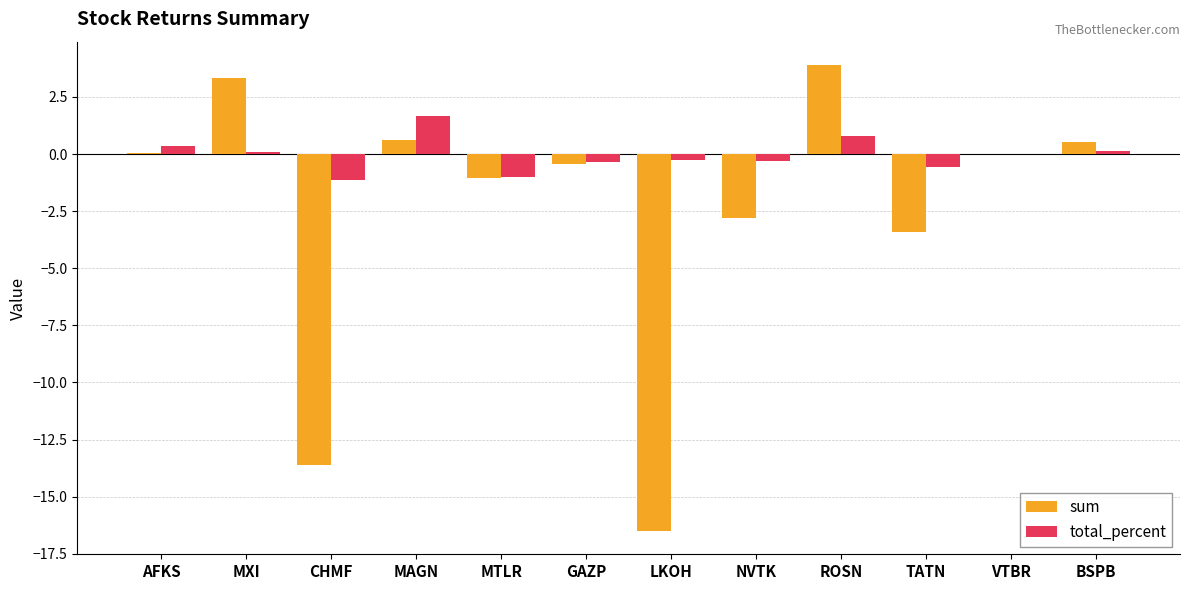

At which label does total_percent first exceed 0?

AFKS